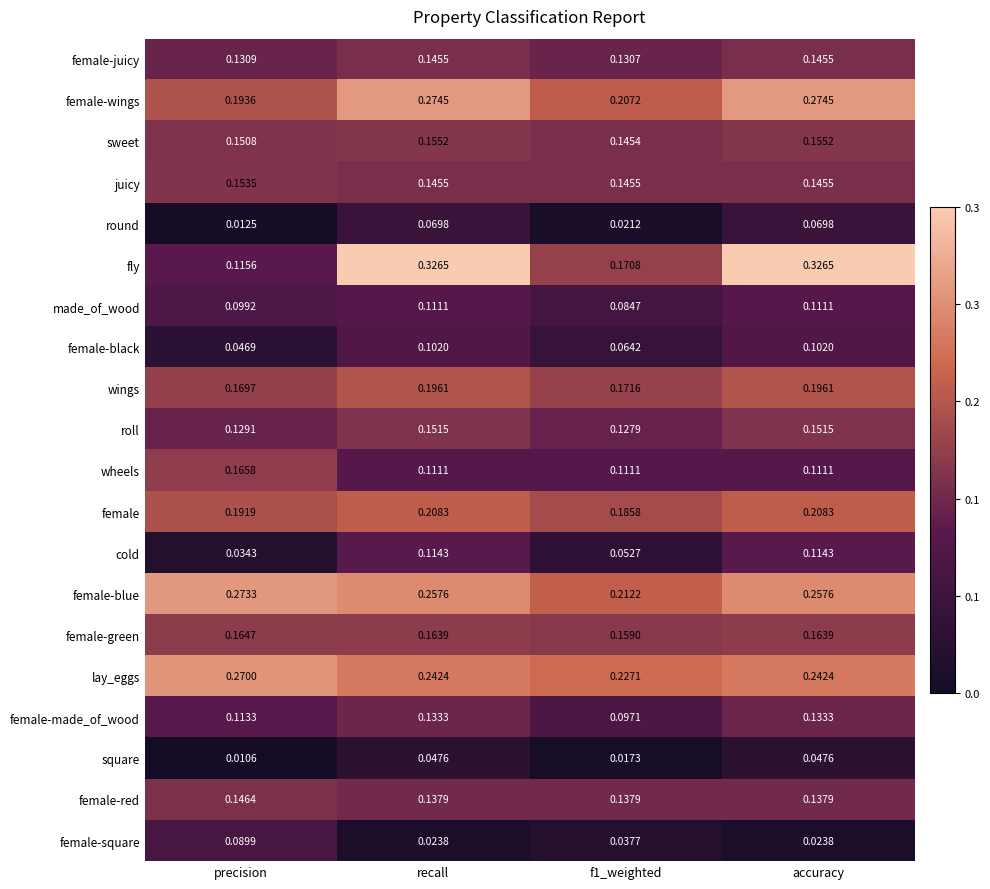

Which category has the lowest value across all series?

precision